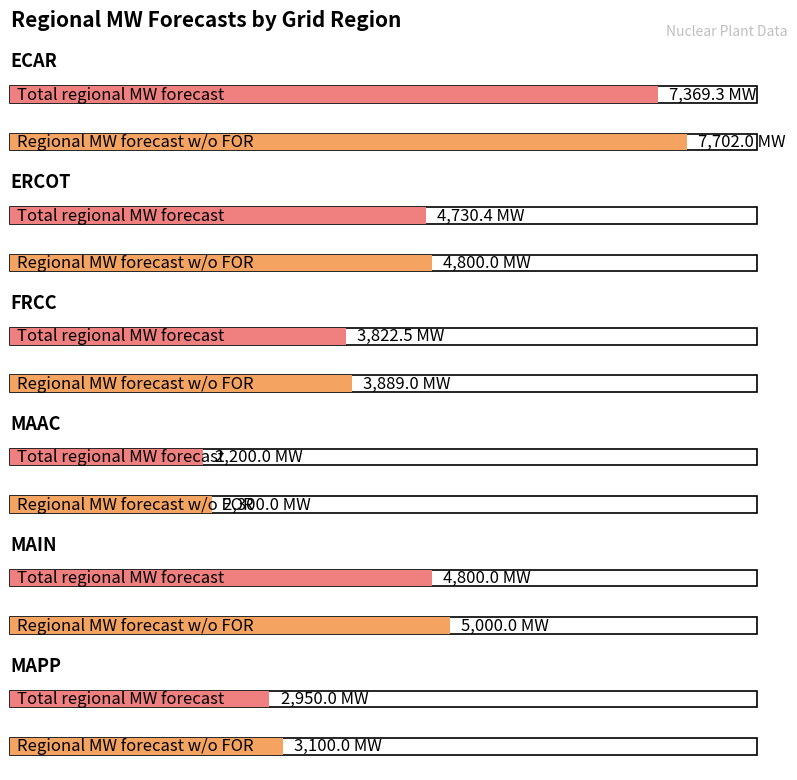

Reading left to right, what are all the values shown in this chart?

Regional MW forecast w/o FOR: 7702.0	4800.0	3889.0	2300.0	5000.0	3100.0
Total regional MW forecast: 7369.3	4730.4	3822.5	2200.0	4800.0	2950.0